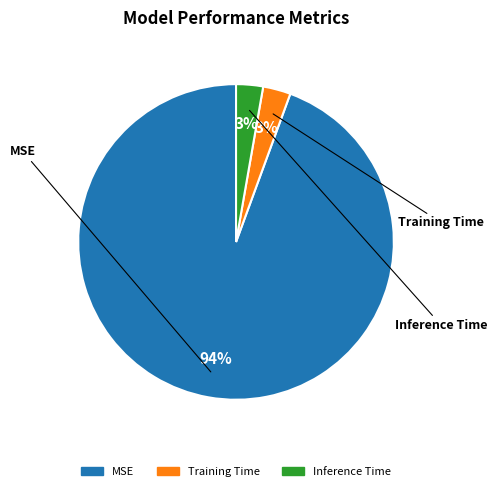

Is it true that MSE is 99% of the pie?

False